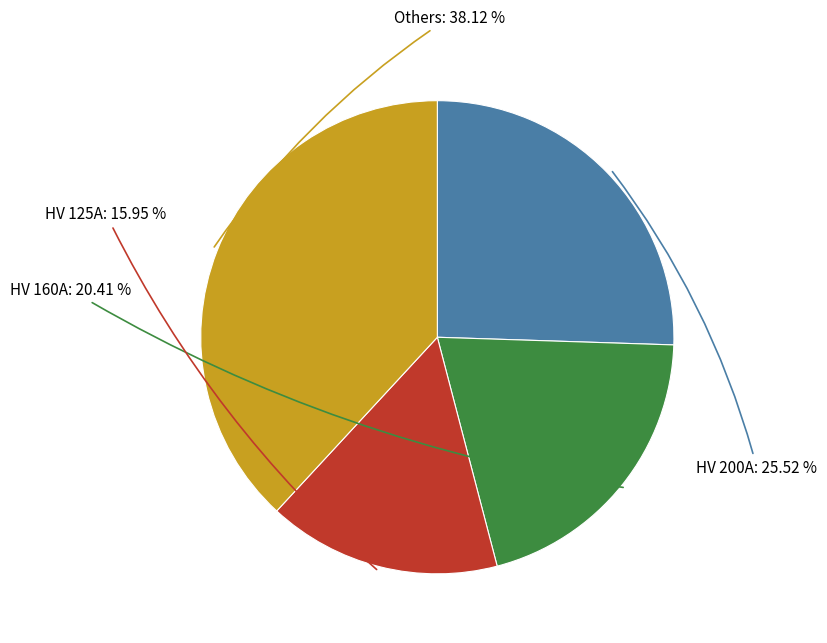

Is there a majority slice in this chart?

No